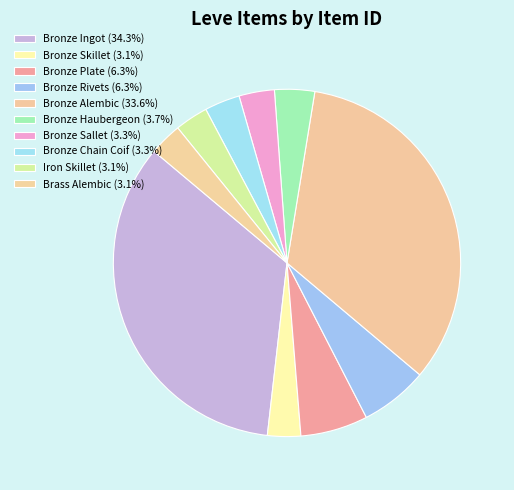

Does any single category account for the majority?

No